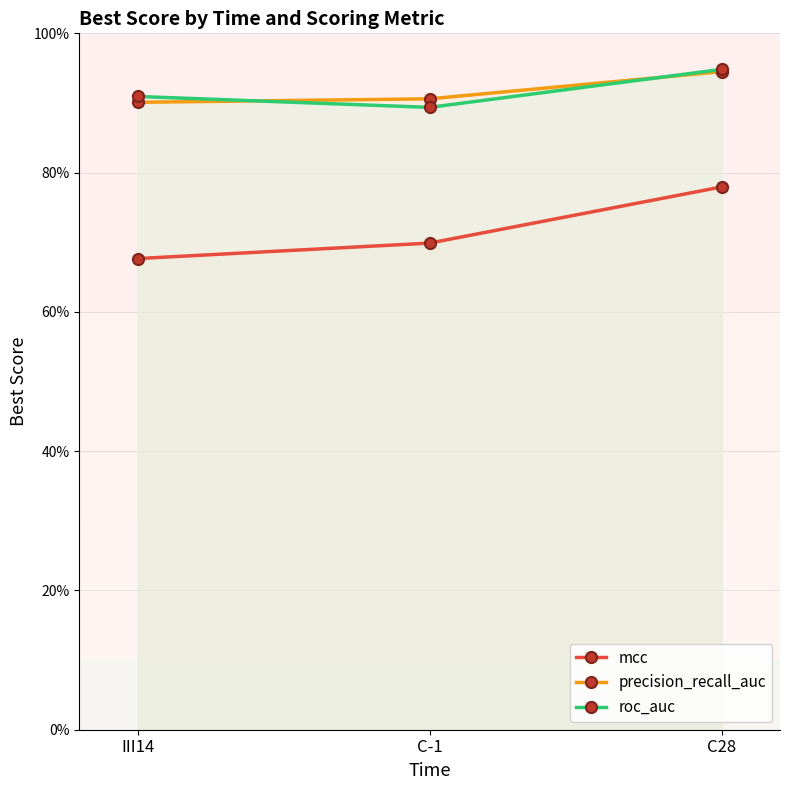

At which label is precision_recall_auc closest to 0?

III14